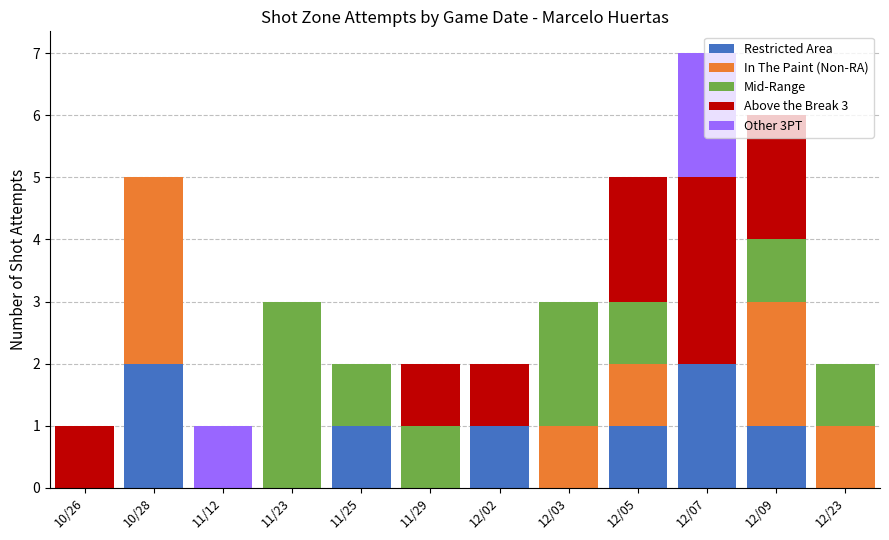

Does the chart contain stacked bars?

Yes